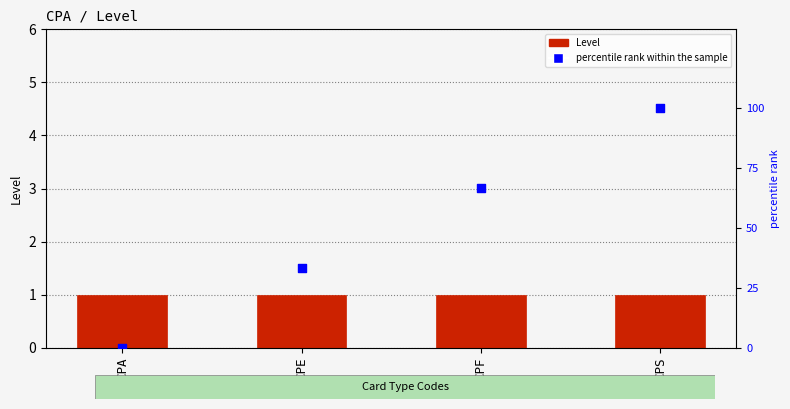

Which series contains the lowest Y value?

percentile rank within the sample